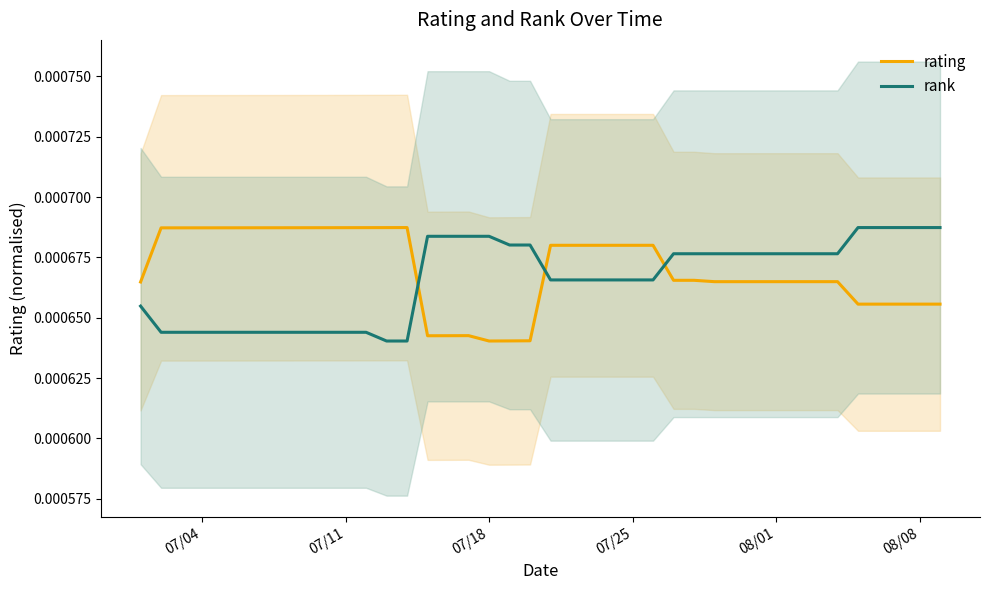

How many times do rating and rank cross each other?

3